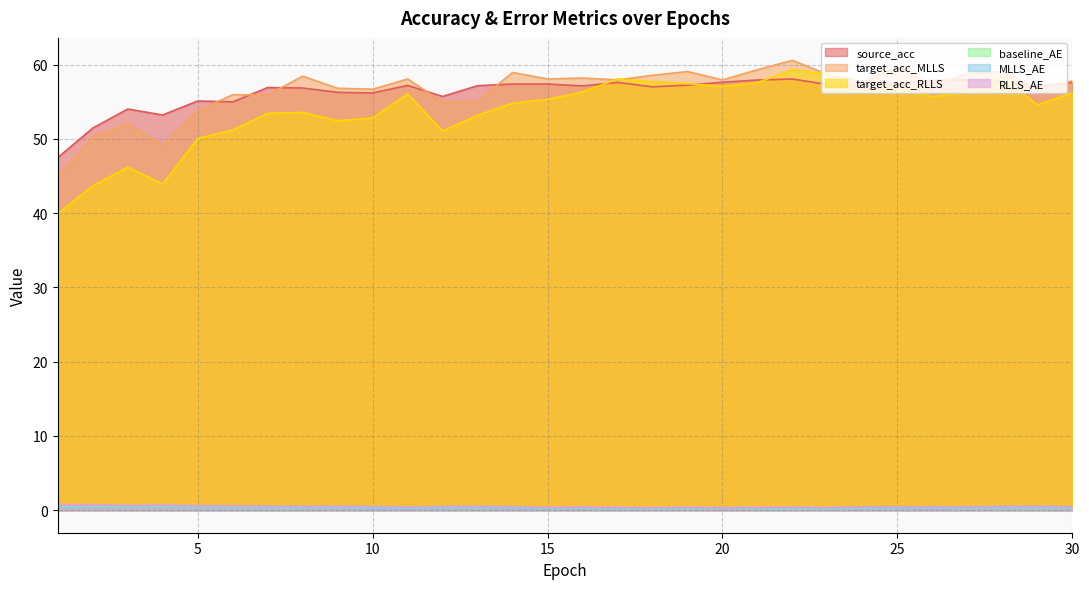

Which series has the largest total across all categories?

target_acc_MLLS